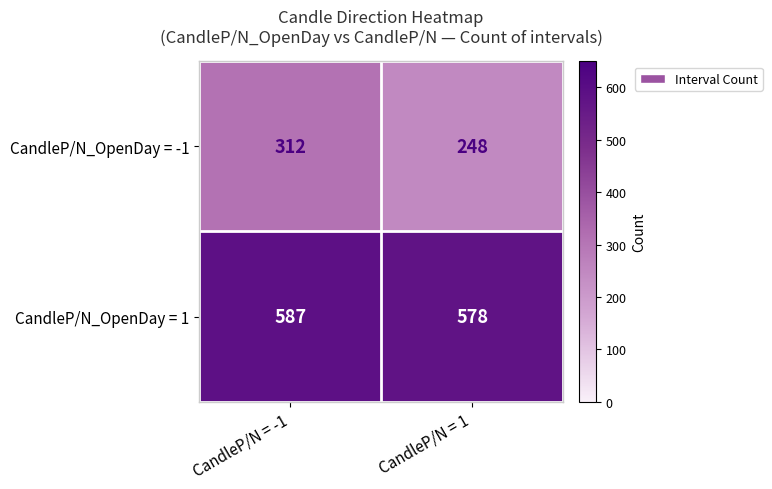

What value does the CandleP/N_OpenDay = 1 series have at CandleP/N = 1?

578